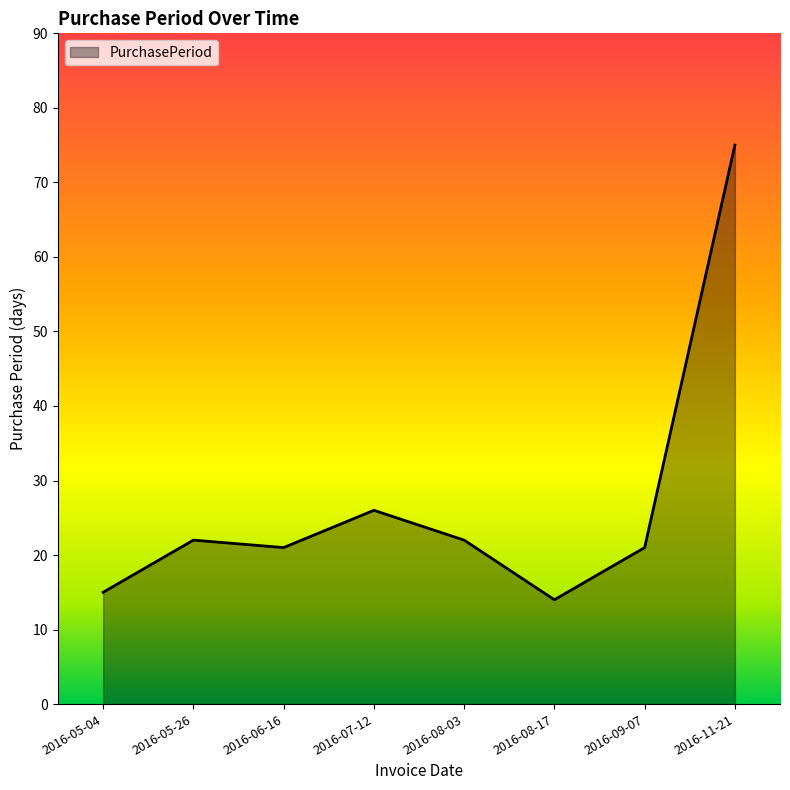

Which has a higher value, 2016-05-04 or 2016-07-12?

2016-07-12